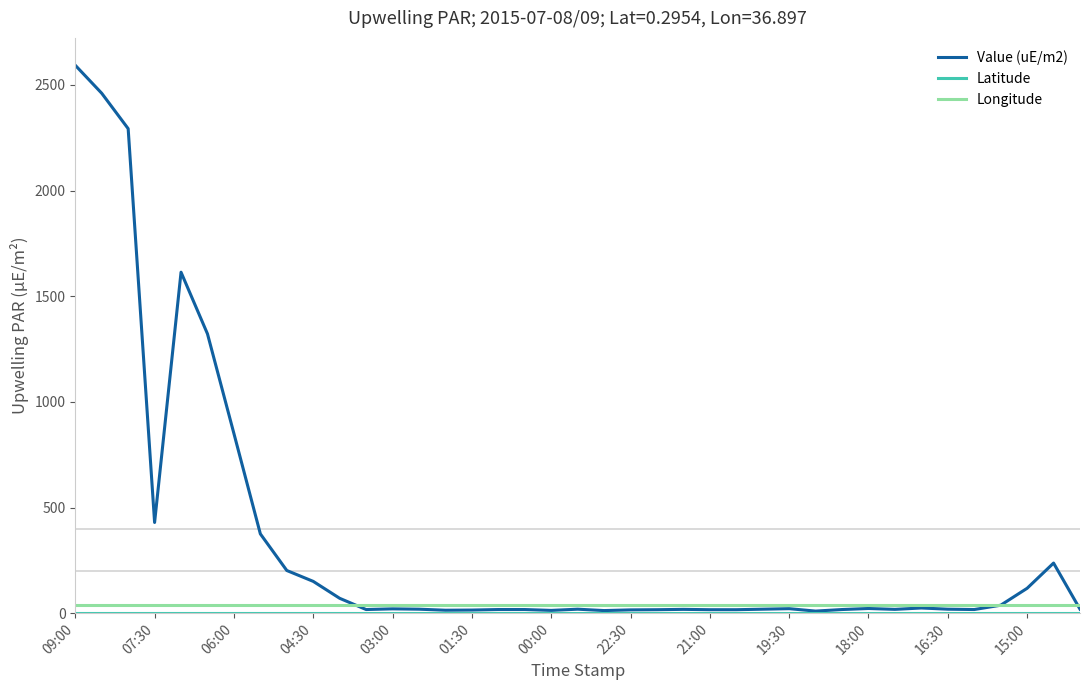

Which series has the largest range (max minus min)?

Value (uE/m2)